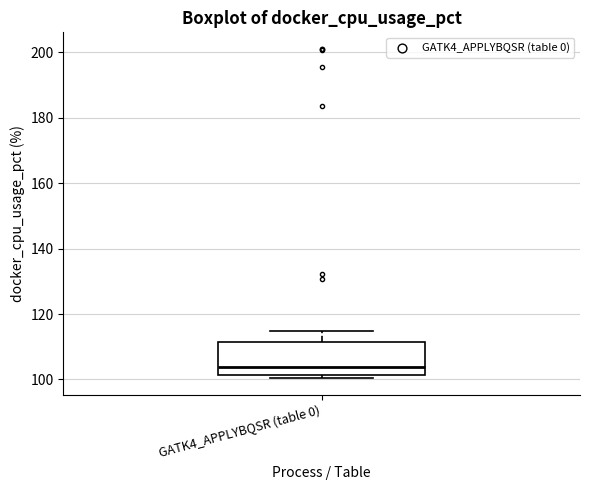

Read this box plot against the y-axis: the position of the median line, the range covered by the box, and the ends of both whiskers. The values are not printed on the chart, so give them approximately, as read against the axis.

median 104, box 102 to 112, whiskers 100 to 114